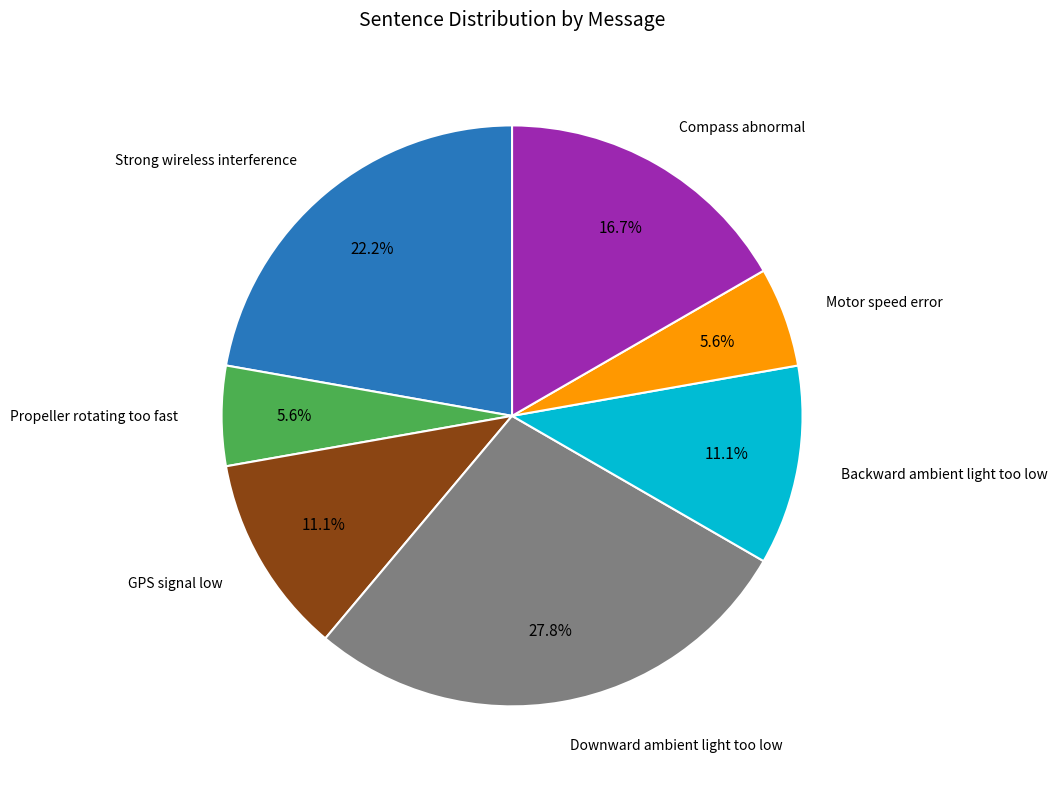

Is there any slice that represents more than half of the pie?

No